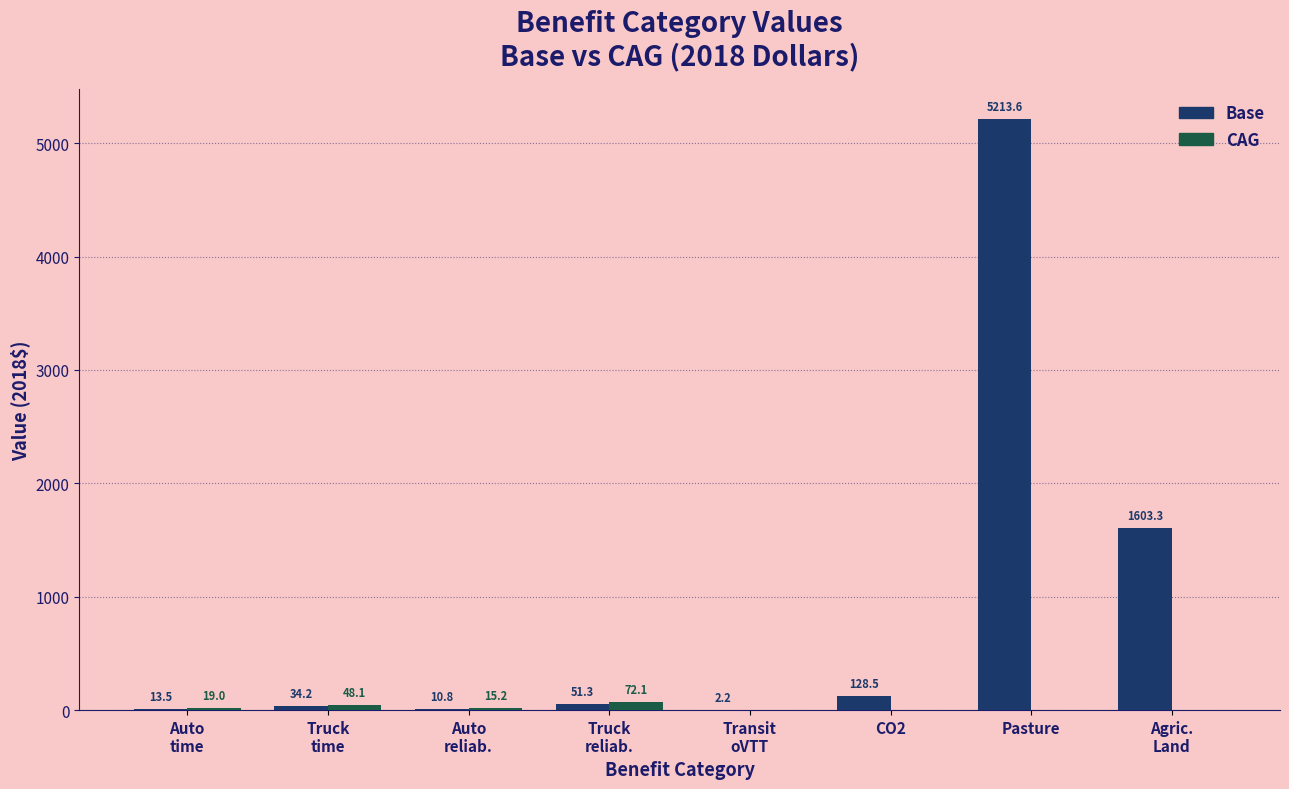

The value of Base at Auto
time is 13.5. True or false?

True